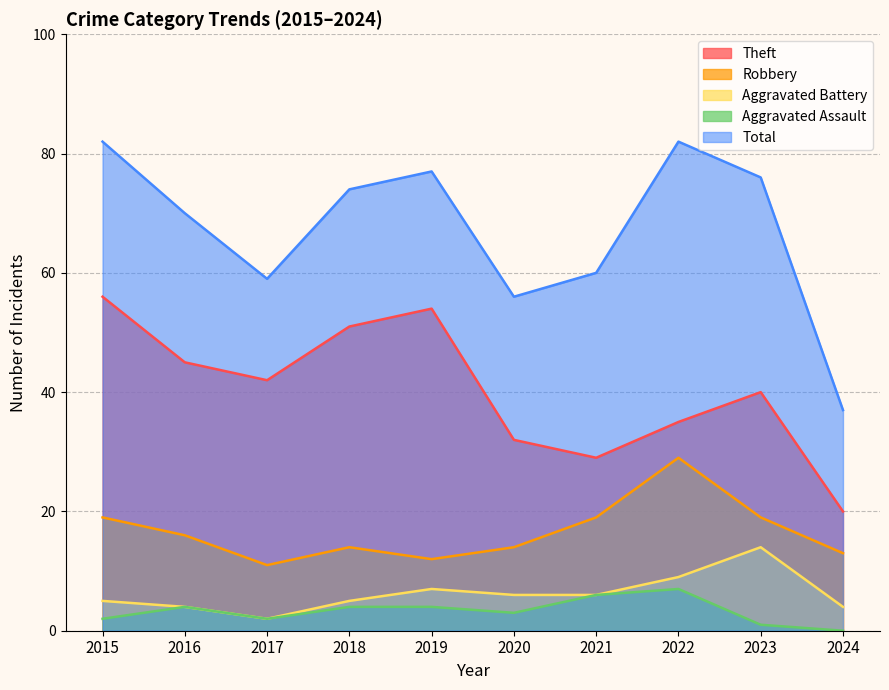

How many interior local peaks does the Robbery series have?

2